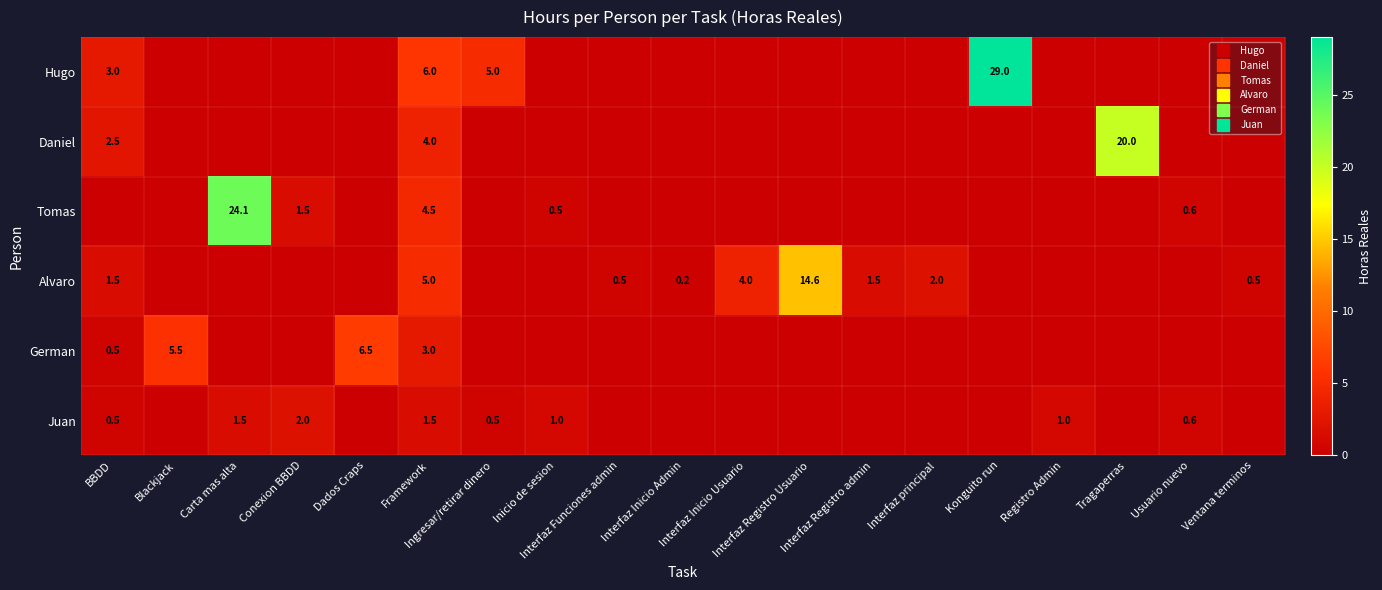

Reading left to right, transcribe all the data shown in this chart.

row_0: BBDD=3.0	Blackjack=0.0	Carta mas alta=0.0	Conexion BBDD=0.0	Dados Craps=0.0	Framework=6.0	Ingresar/retirar dinero=5.0	Inicio de sesion=0.0	Interfaz Funciones admin=0.0	Interfaz Inicio Admin=0.0	Interfaz Inicio Usuario=0.0	Interfaz Registro Usuario=0.0	Interfaz Registro admin=0.0	Interfaz principal=0.0	Konguito run=29.0	Registro Admin=0.0	Tragaperras=0.0	Usuario nuevo=0.0	Ventana terminos=0.0
row_1: BBDD=2.5	Blackjack=0.0	Carta mas alta=0.0	Conexion BBDD=0.0	Dados Craps=0.0	Framework=4.0	Ingresar/retirar dinero=0.0	Inicio de sesion=0.0	Interfaz Funciones admin=0.0	Interfaz Inicio Admin=0.0	Interfaz Inicio Usuario=0.0	Interfaz Registro Usuario=0.0	Interfaz Registro admin=0.0	Interfaz principal=0.0	Konguito run=0.0	Registro Admin=0.0	Tragaperras=20.0	Usuario nuevo=0.0	Ventana terminos=0.0
row_2: BBDD=0.0	Blackjack=0.0	Carta mas alta=24.1	Conexion BBDD=1.5	Dados Craps=0.0	Framework=4.5	Ingresar/retirar dinero=0.0	Inicio de sesion=0.5	Interfaz Funciones admin=0.0	Interfaz Inicio Admin=0.0	Interfaz Inicio Usuario=0.0	Interfaz Registro Usuario=0.0	Interfaz Registro admin=0.0	Interfaz principal=0.0	Konguito run=0.0	Registro Admin=0.0	Tragaperras=0.0	Usuario nuevo=0.6	Ventana terminos=0.0
row_3: BBDD=1.5	Blackjack=0.0	Carta mas alta=0.0	Conexion BBDD=0.0	Dados Craps=0.0	Framework=5.0	Ingresar/retirar dinero=0.0	Inicio de sesion=0.0	Interfaz Funciones admin=0.5	Interfaz Inicio Admin=0.2	Interfaz Inicio Usuario=4.0	Interfaz Registro Usuario=14.6	Interfaz Registro admin=1.5	Interfaz principal=2.0	Konguito run=0.0	Registro Admin=0.0	Tragaperras=0.0	Usuario nuevo=0.0	Ventana terminos=0.5
row_4: BBDD=0.5	Blackjack=5.5	Carta mas alta=0.0	Conexion BBDD=0.0	Dados Craps=6.5	Framework=3.0	Ingresar/retirar dinero=0.0	Inicio de sesion=0.0	Interfaz Funciones admin=0.0	Interfaz Inicio Admin=0.0	Interfaz Inicio Usuario=0.0	Interfaz Registro Usuario=0.0	Interfaz Registro admin=0.0	Interfaz principal=0.0	Konguito run=0.0	Registro Admin=0.0	Tragaperras=0.0	Usuario nuevo=0.0	Ventana terminos=0.0
row_5: BBDD=0.5	Blackjack=0.0	Carta mas alta=1.5	Conexion BBDD=2.0	Dados Craps=0.0	Framework=1.5	Ingresar/retirar dinero=0.5	Inicio de sesion=1.0	Interfaz Funciones admin=0.0	Interfaz Inicio Admin=0.0	Interfaz Inicio Usuario=0.0	Interfaz Registro Usuario=0.0	Interfaz Registro admin=0.0	Interfaz principal=0.0	Konguito run=0.0	Registro Admin=1.0	Tragaperras=0.0	Usuario nuevo=0.6	Ventana terminos=0.0